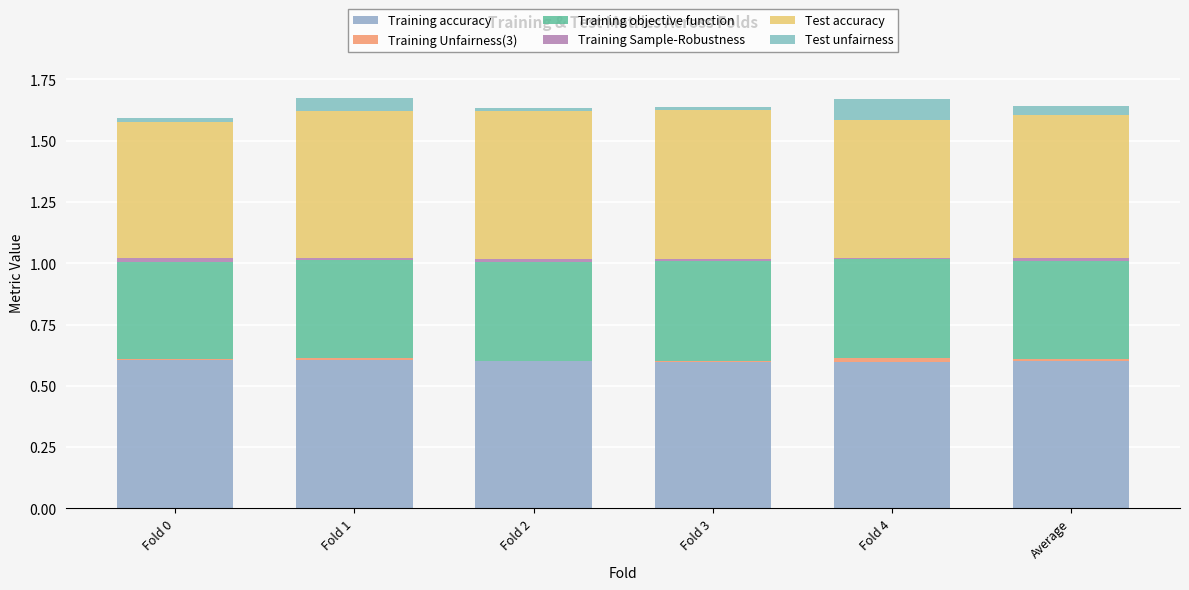

Count the Training accuracy values in the range 0 to 1.

6